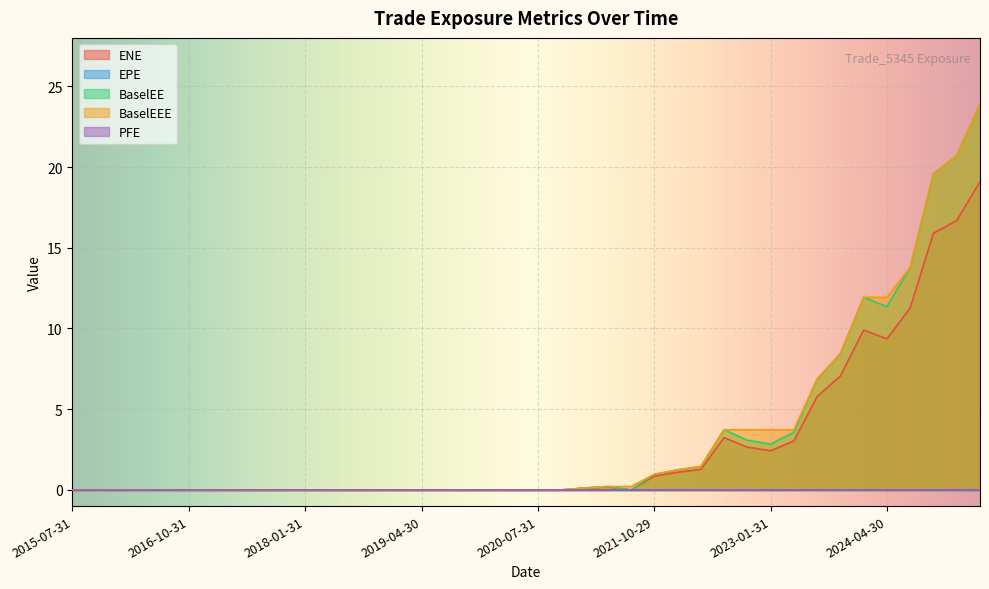

True or false: BaselEE and ENE intersect in this chart.

False